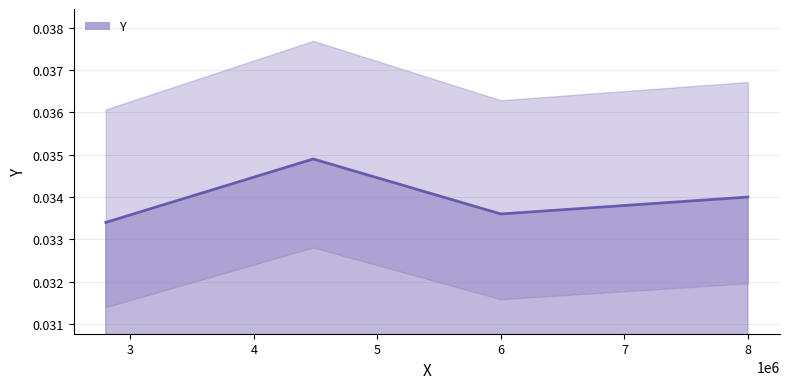

What position from the left is 4480000.0?

2